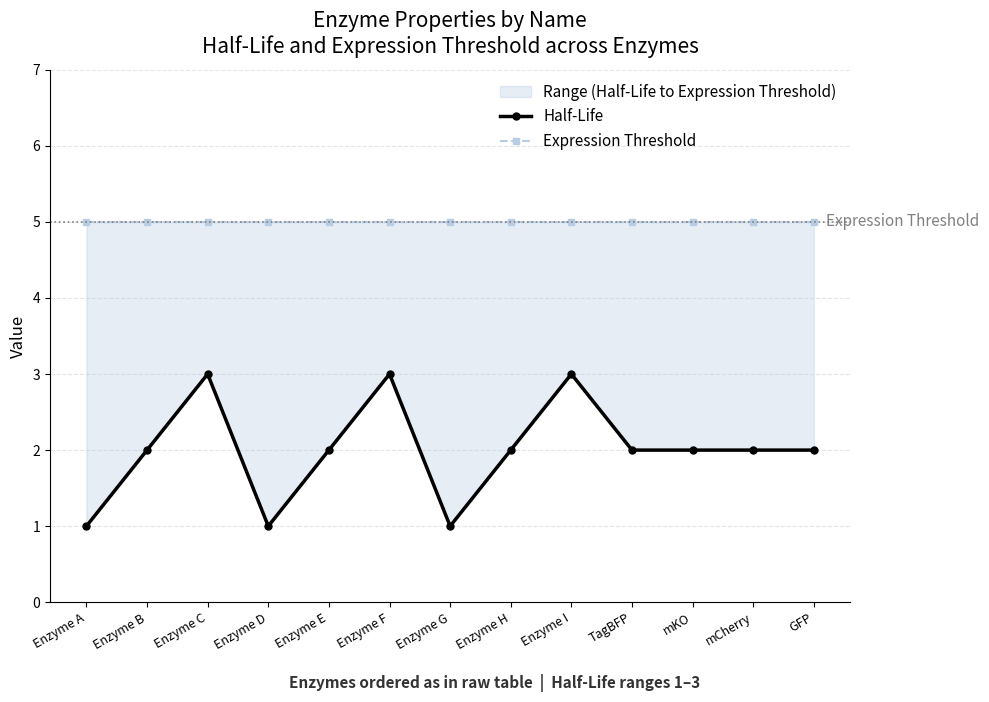

Rank the categories by Half-Life value from lowest to highest.

Enzyme A, Enzyme D, Enzyme G, Enzyme B, Enzyme E, Enzyme H, TagBFP, mKO, mCherry, GFP, Enzyme C, Enzyme F, Enzyme I